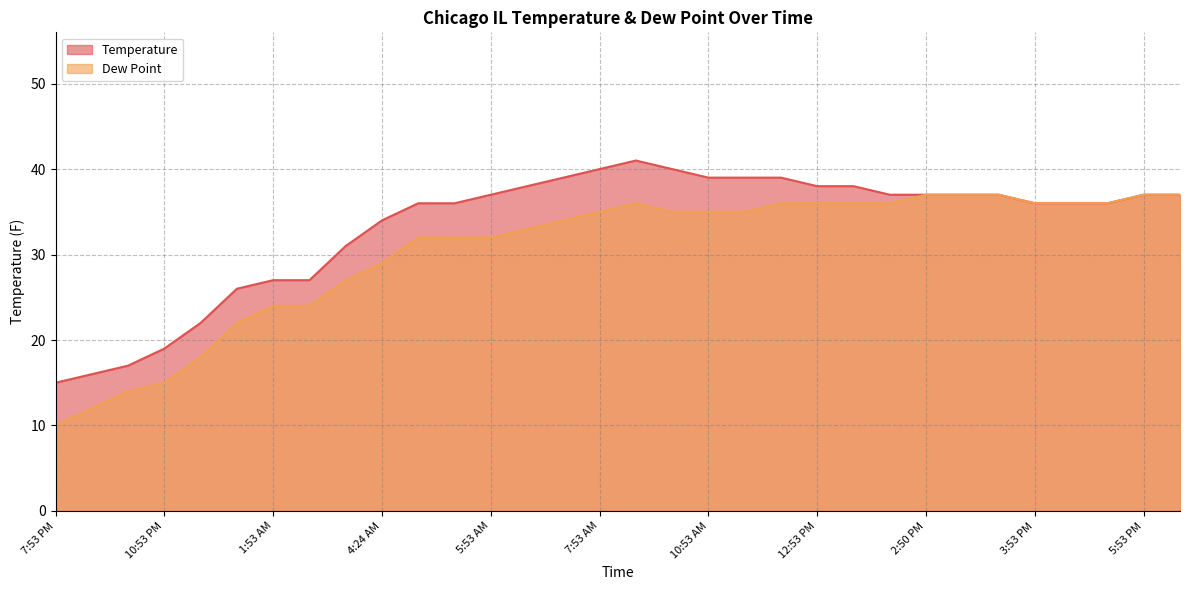

What are all the series names shown in the legend?

Temperature, Dew Point